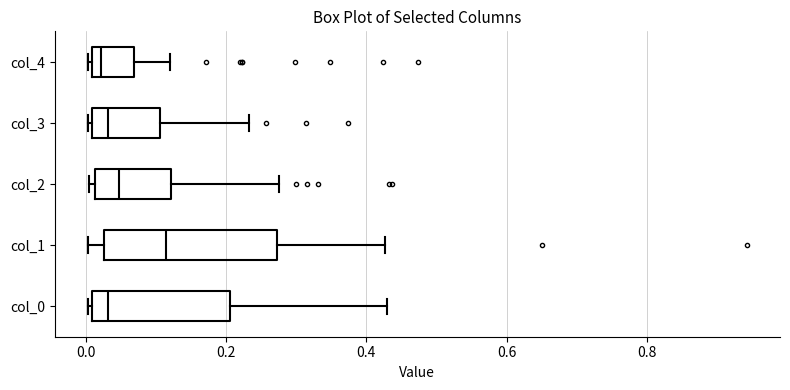

Reading bottom to top, read every box against the x-axis: the position of its median line, the range the box covers, and the ends of its whiskers. The values are not printed on the chart, so give them approximately, as read against the axis.

col_0: median 0.04, box 0.00 to 0.20, whiskers 0.00 to 0.42
col_1: median 0.12, box 0.02 to 0.28, whiskers 0.00 to 0.42
col_2: median 0.04, box 0.02 to 0.12, whiskers 0.00 to 0.28
col_3: median 0.04, box 0.00 to 0.10, whiskers 0.00 to 0.24
col_4: median 0.02, box 0.00 to 0.06, whiskers 0.00 to 0.12